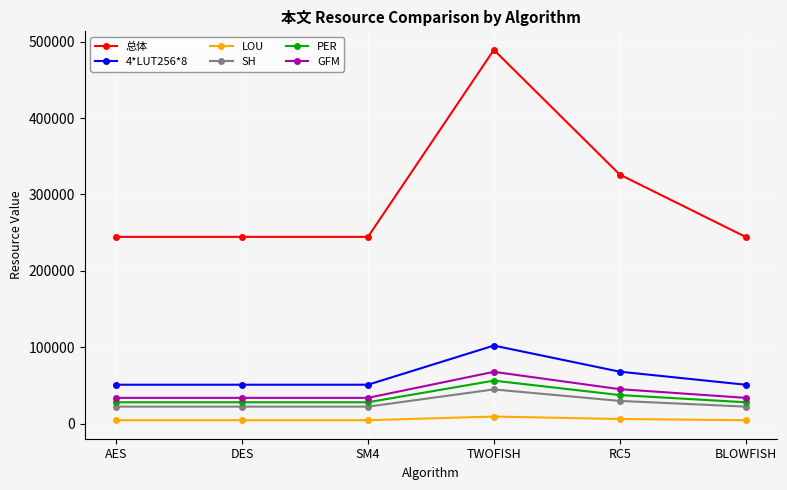

The 总体 series shows 420971.5 at AES. True or false?

False